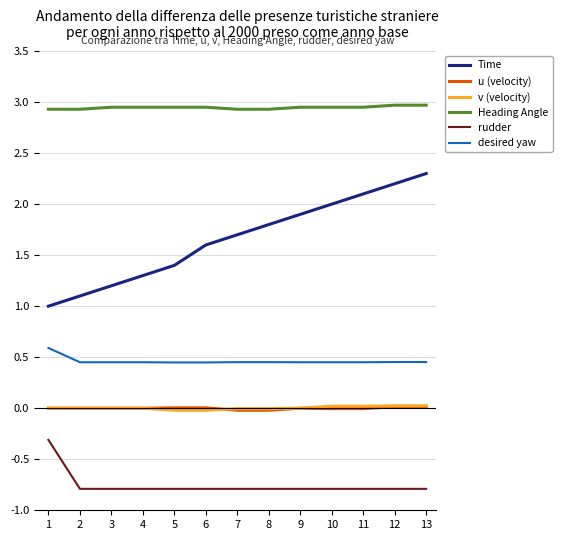

True or false: u (velocity) has a value of 0.0 at 3.

True